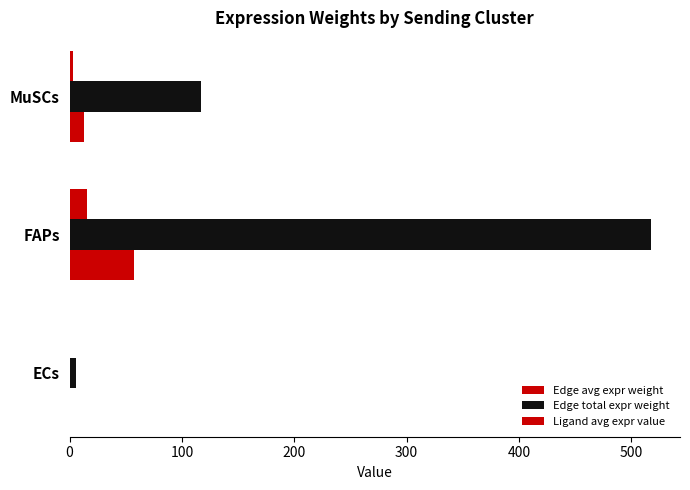

What is the sum of all Ligand avg expr value values?

18.9